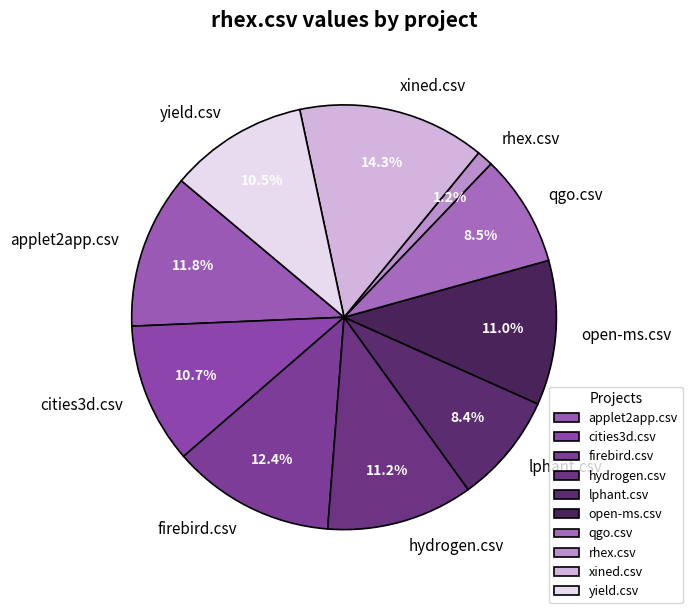

Is it true that applet2app.csv is 19% of the pie?

False